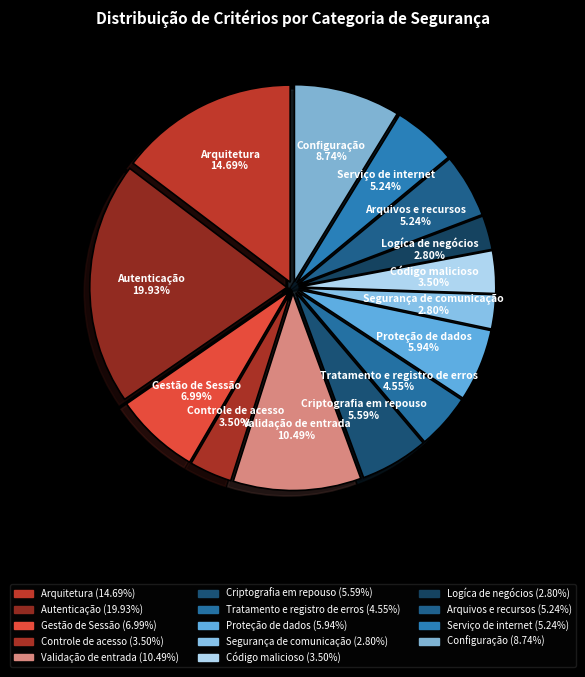

What percentage is the Proteção de dados slice, to the nearest percent?

6%